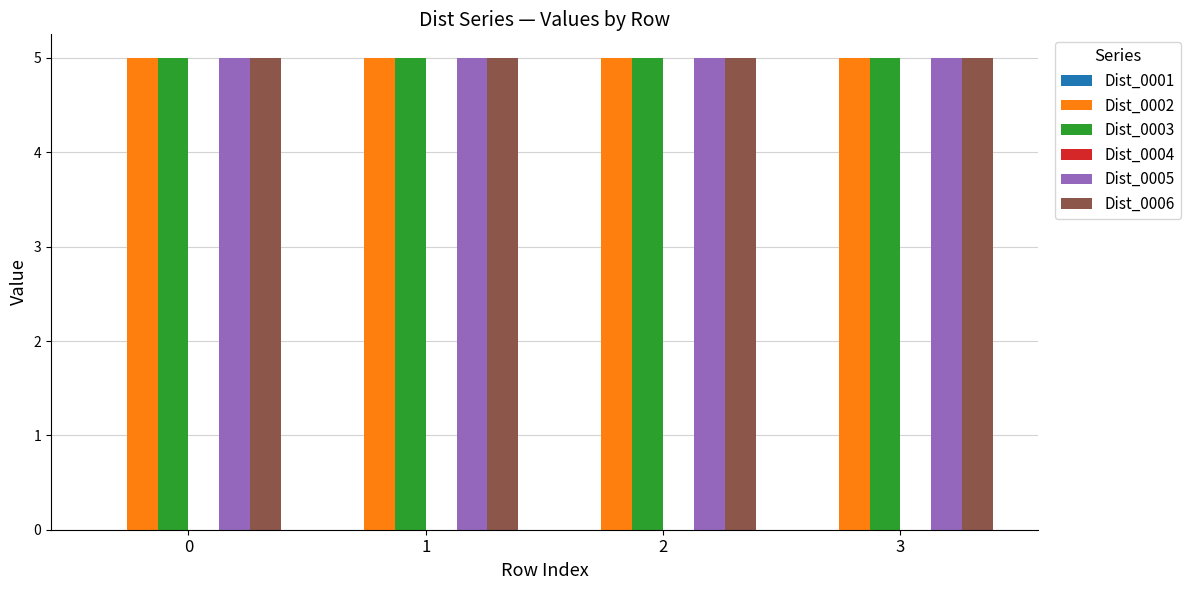

Is it true that Dist_0006 equals 2 at 1?

False